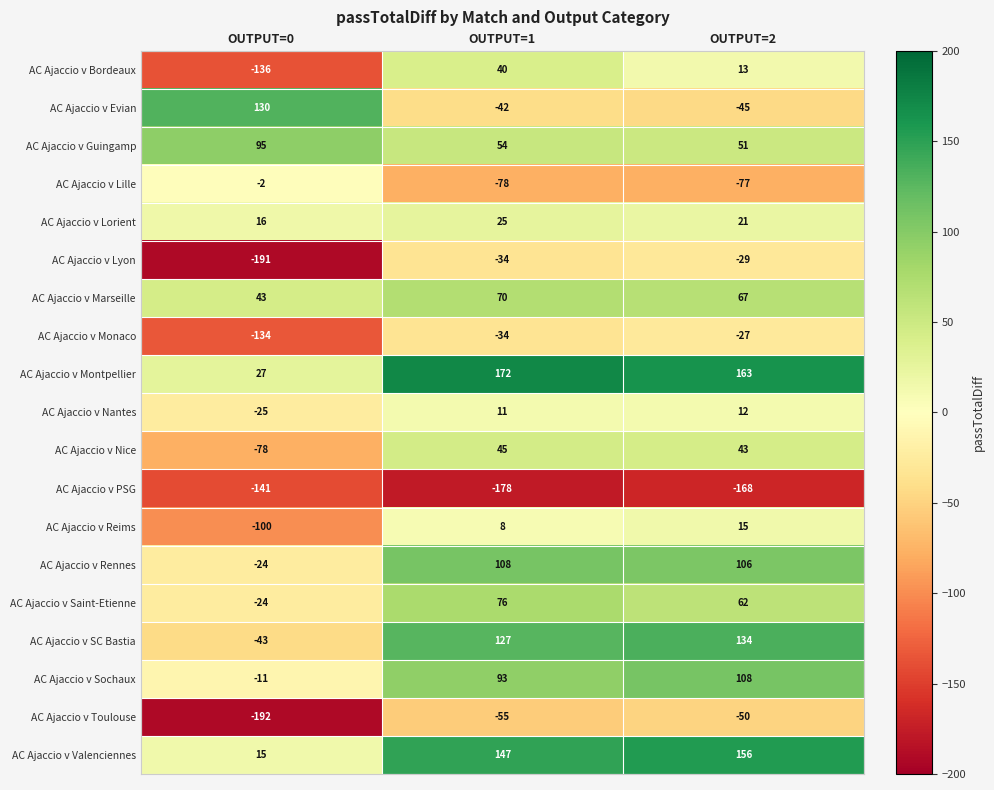

Which series has the largest total across all categories?

AC Ajaccio v Montpellier